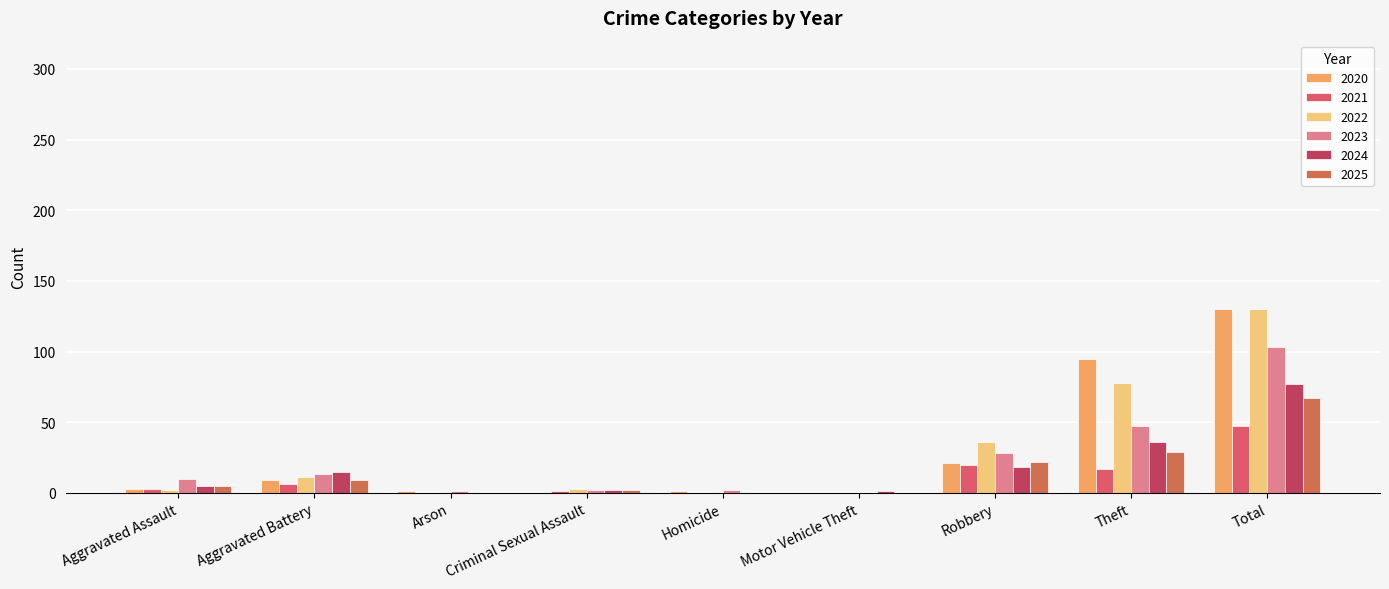

How many data points does each series have?

9